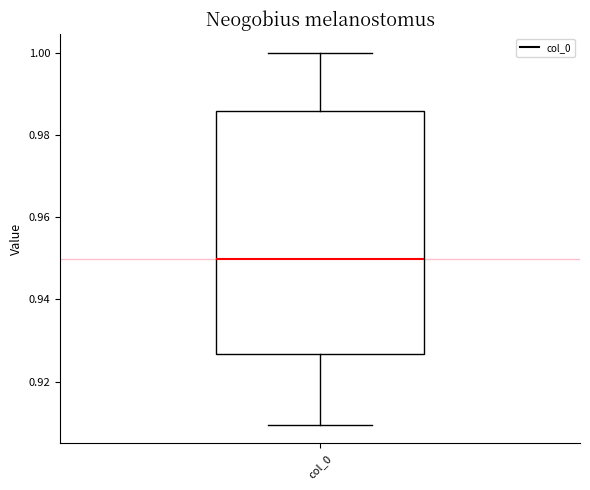

Read this box plot against the y-axis: the position of the median line, the range covered by the box, and the ends of both whiskers. The values are not printed on the chart, so give them approximately, as read against the axis.

median 0.950, box 0.926 to 0.986, whiskers 0.910 to 1.000